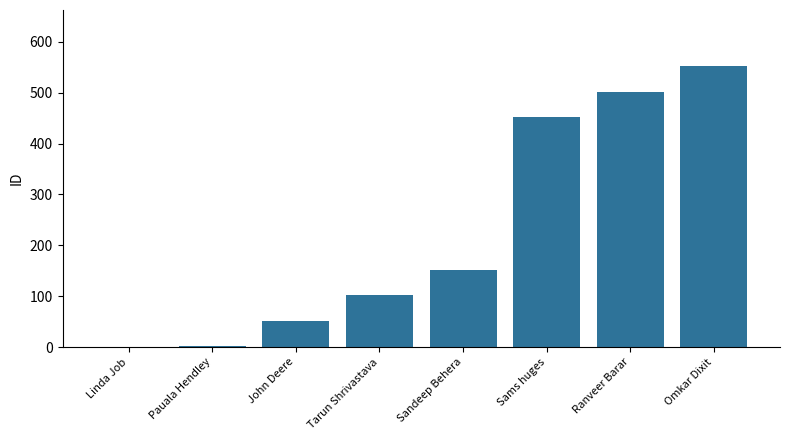

Are the bars grouped side by side (vs. stacked)?

No